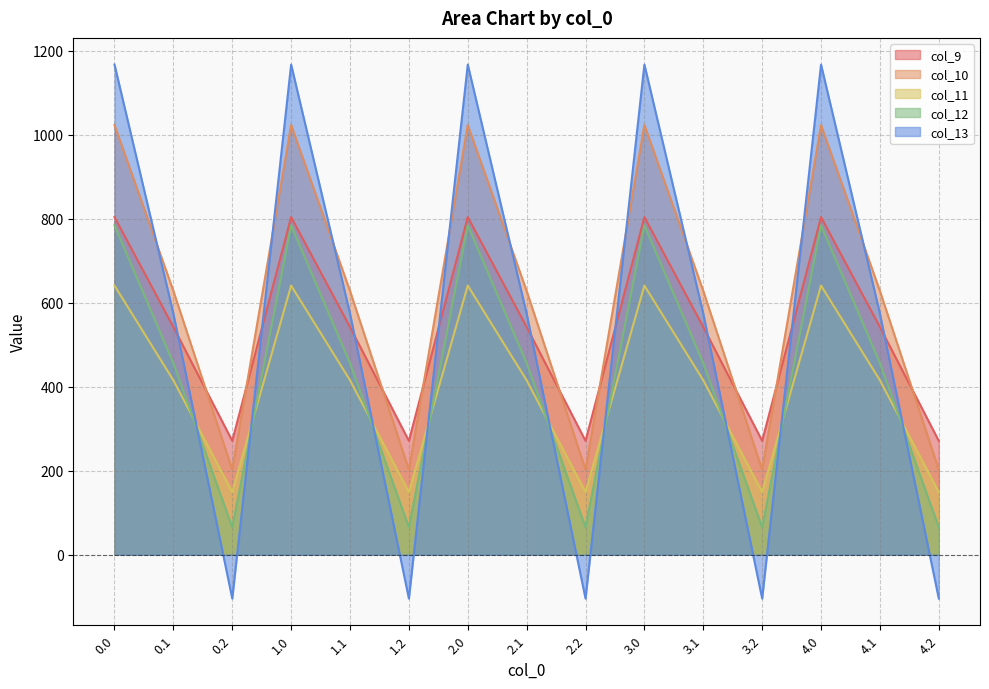

Reading right to left, extract all data points from this chart.

col_9: 271.1	542.1	804.0	271.1	542.1	804.0	271.1	542.1	804.0	271.1	542.1	804.0	271.1	542.1	804.0
col_10: 202.5	628.1	1023.2	202.5	628.1	1023.2	202.5	628.1	1023.2	202.5	628.1	1023.2	202.5	628.1	1023.2
col_11: 149.1	415.4	640.9	149.1	415.4	640.9	149.1	415.4	640.9	149.1	415.4	640.9	149.1	415.4	640.9
col_12: 65.2	456.1	784.4	65.2	456.1	784.4	65.2	456.1	784.4	65.2	456.1	784.4	65.2	456.1	784.4
col_13: -104.4	574.0	1167.2	-104.4	574.0	1167.2	-104.4	574.0	1167.2	-104.4	574.0	1167.2	-104.4	574.0	1167.2